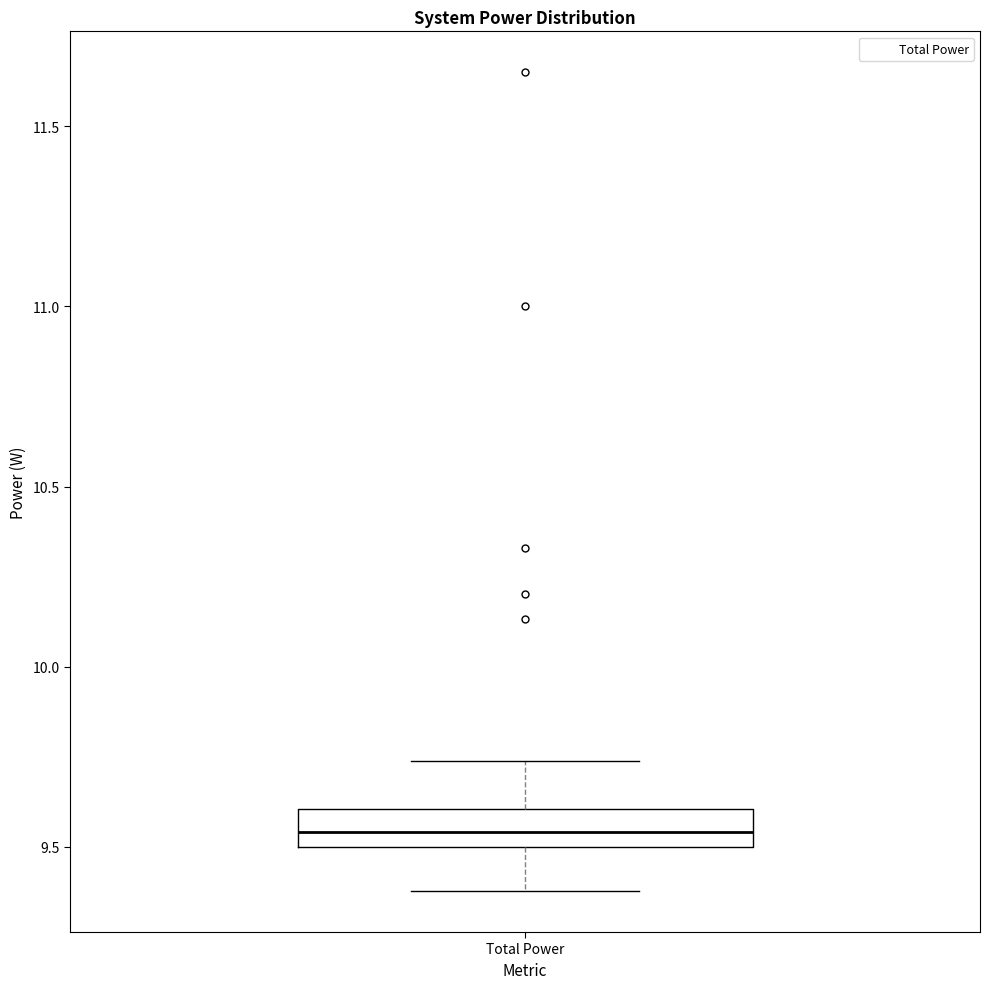

Read this box plot against the y-axis: the position of the median line, the range covered by the box, and the ends of both whiskers. The values are not printed on the chart, so give them approximately, as read against the axis.

median 9.55, box 9.50 to 9.60, whiskers 9.40 to 9.75